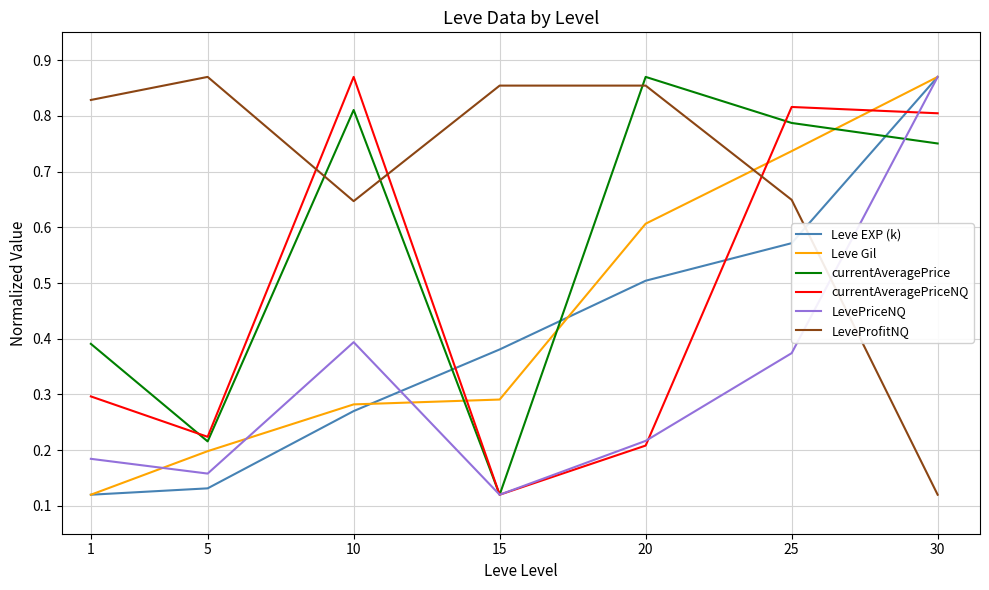

The currentAveragePriceNQ series shows 0.2 at 20. True or false?

True